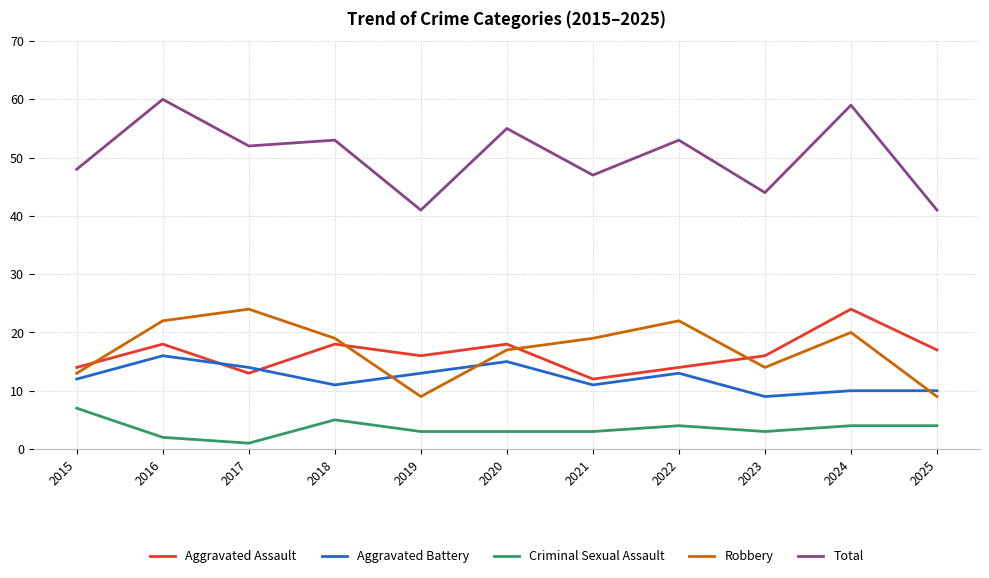

What is the maximum value for Aggravated Battery?

16